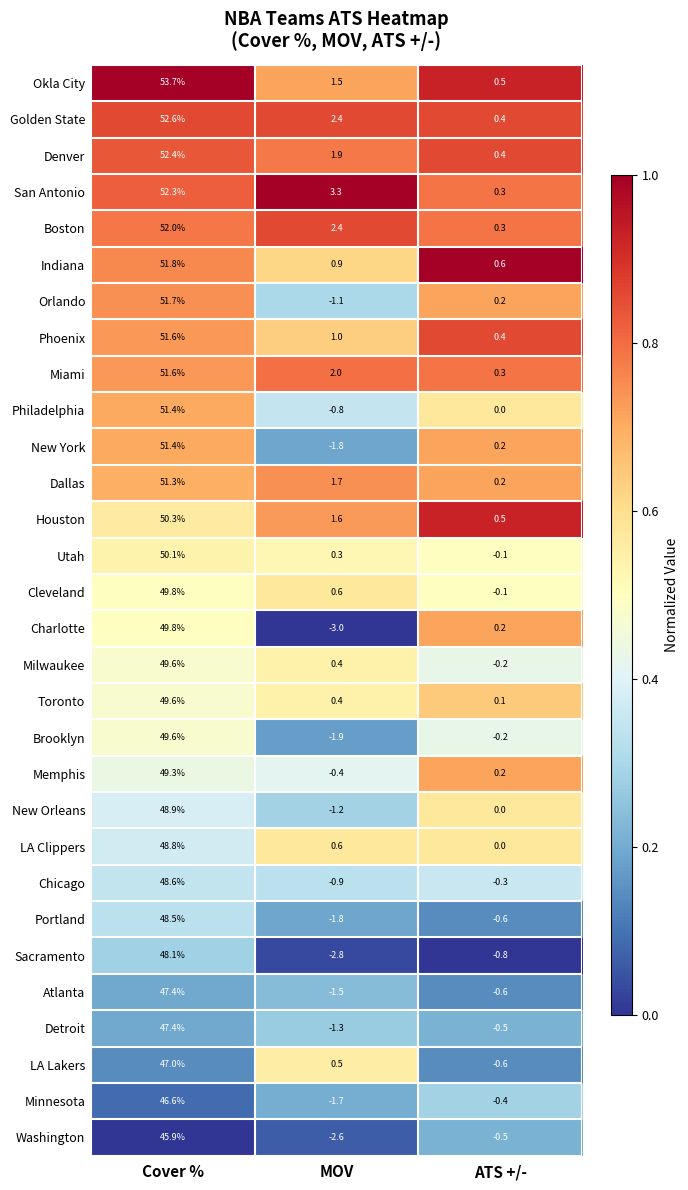

Where is San Antonio nearest to the value 26?

MOV